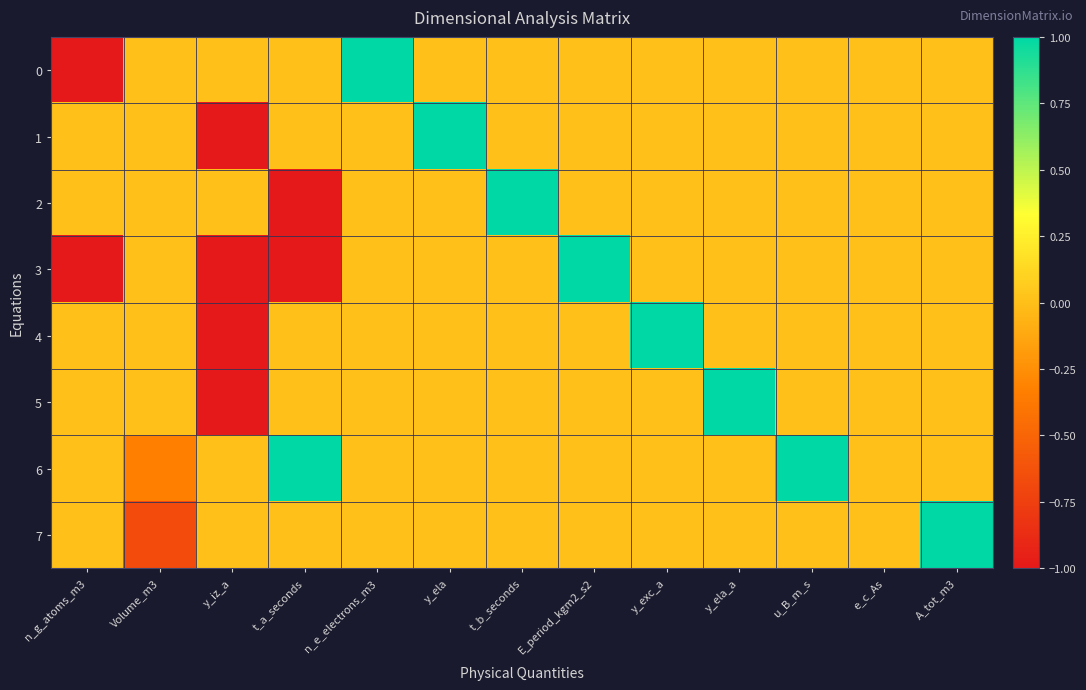

At which category is the sum across all series the highest?

n_e_electrons_m3